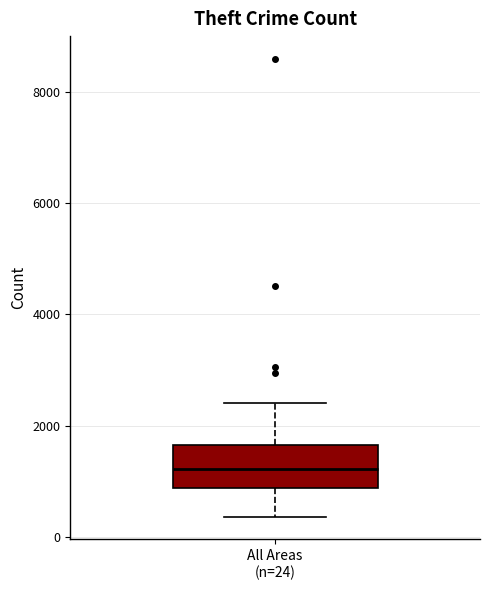

Where is the lower edge of the box for All Areas (n=24) on the y-axis? The values are not printed on the chart, so give them approximately, as read against the axis.

800